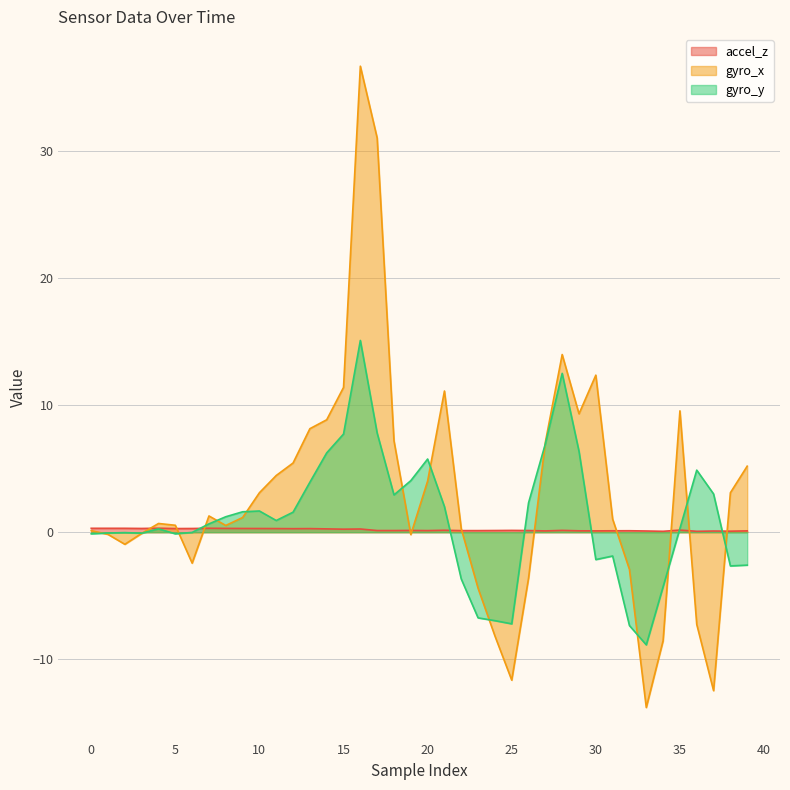

The value of accel_z at 16 is 0.1. True or false?

False